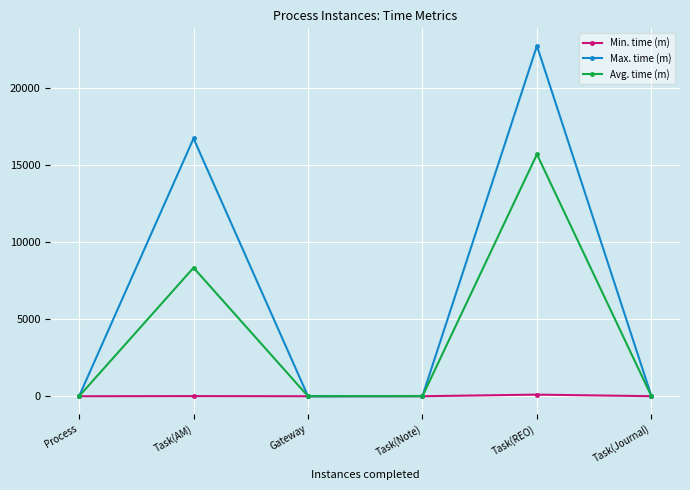

What is the greatest value displayed?

22747.9